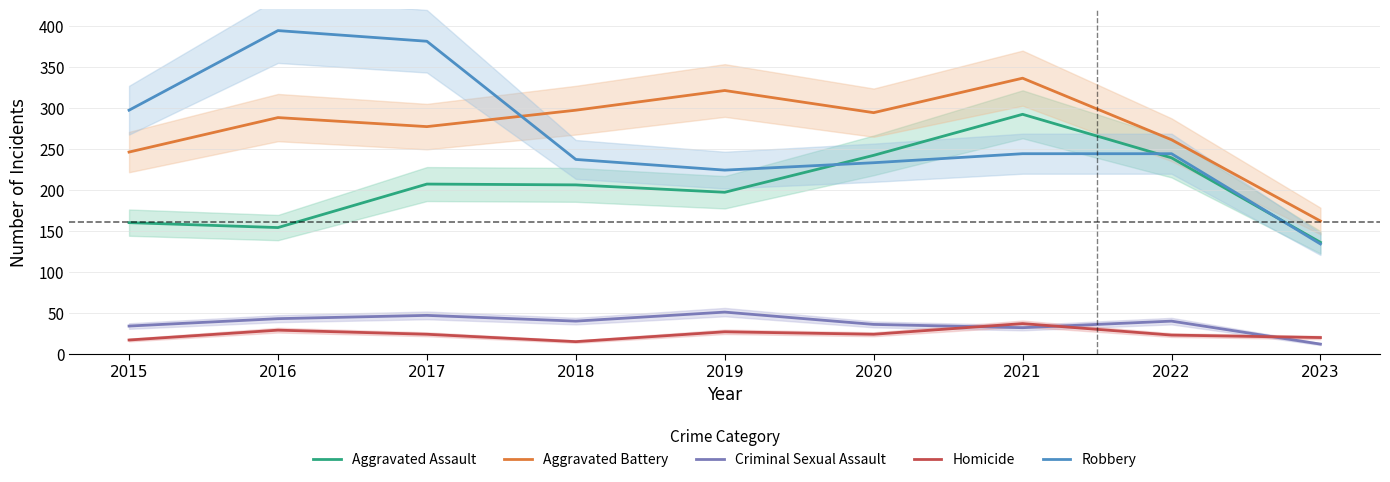

How many lines are shown in the chart?

5